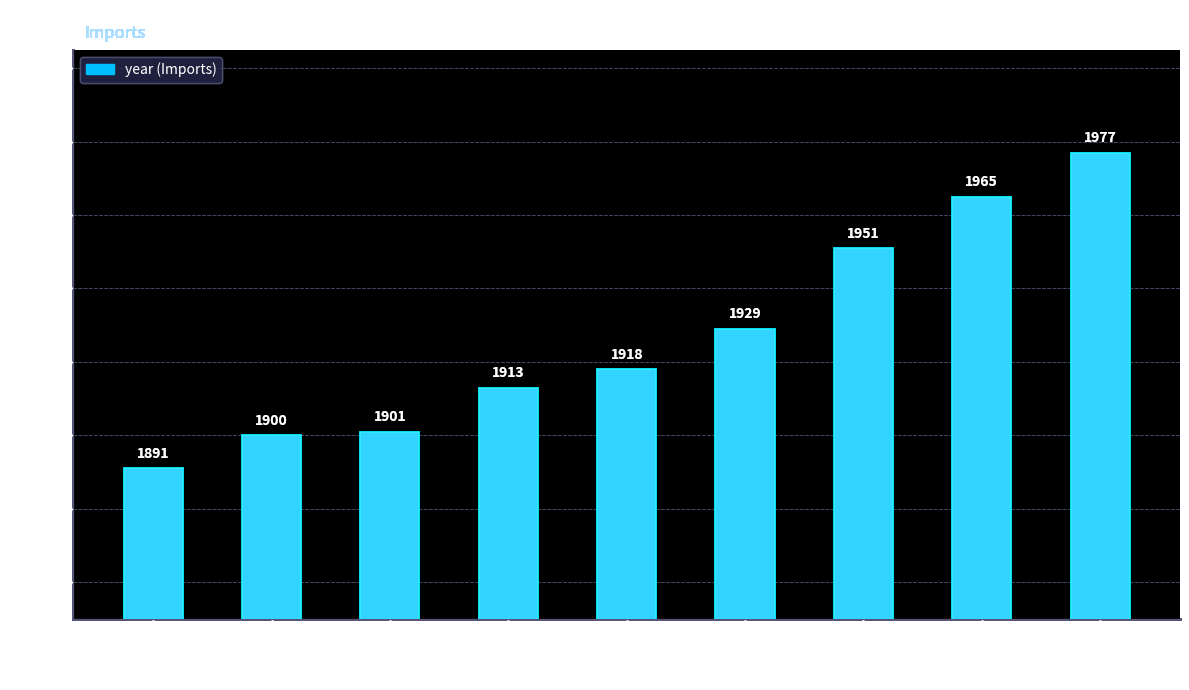

How many data points are less than 1918?

4